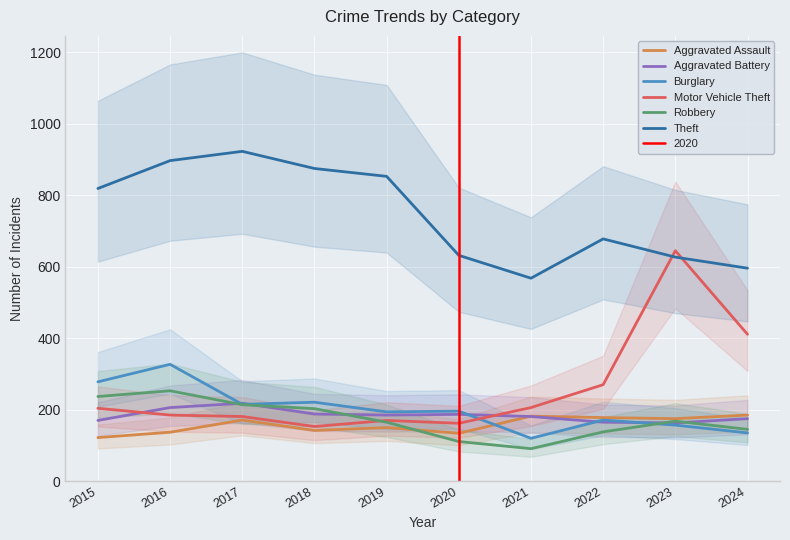

What is the minimum value for Theft?

568